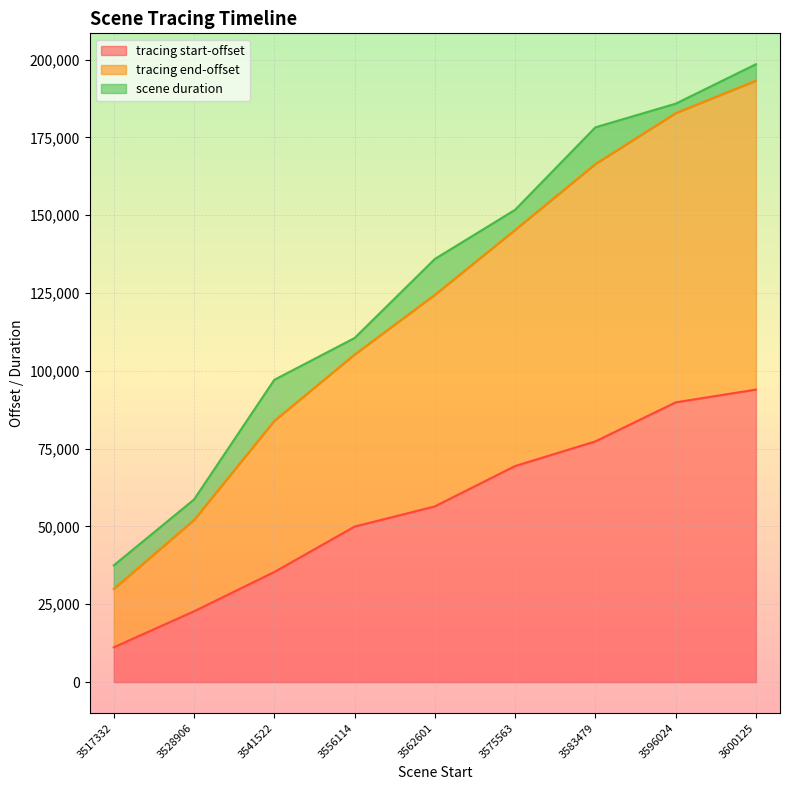

How many categories are shown in the chart?

9